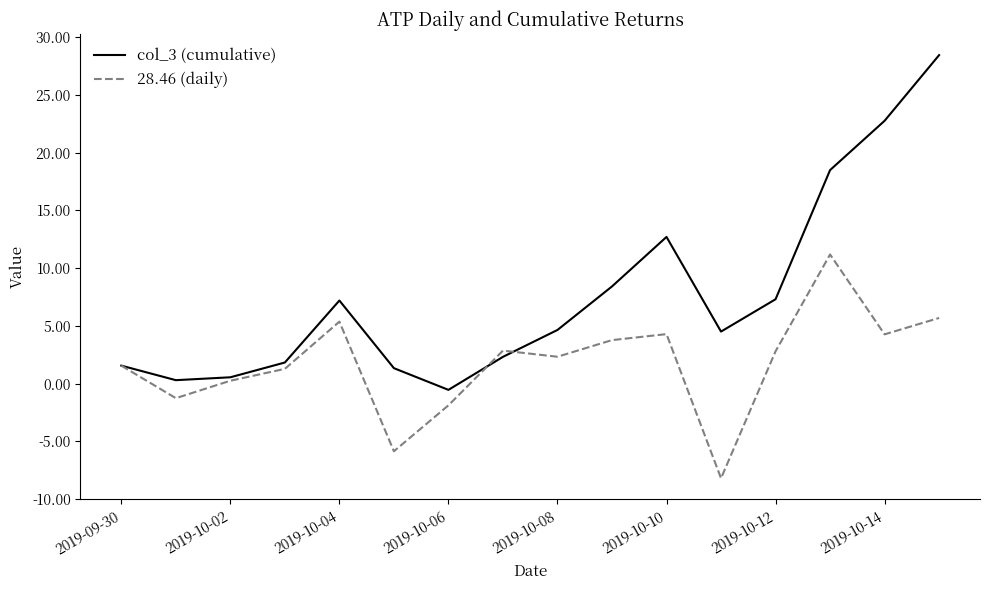

What is the maximum value for 28.46 (daily)?

11.2